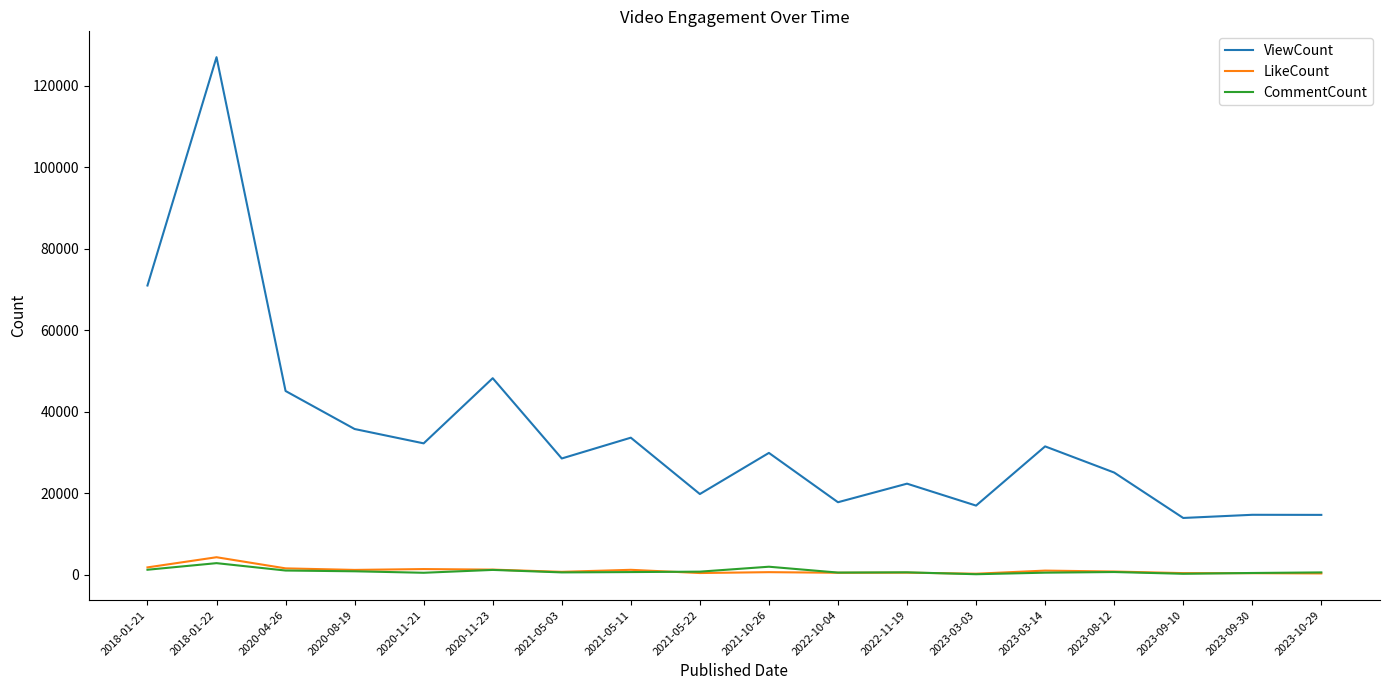

How many values in the ViewCount series are below 29879?

9